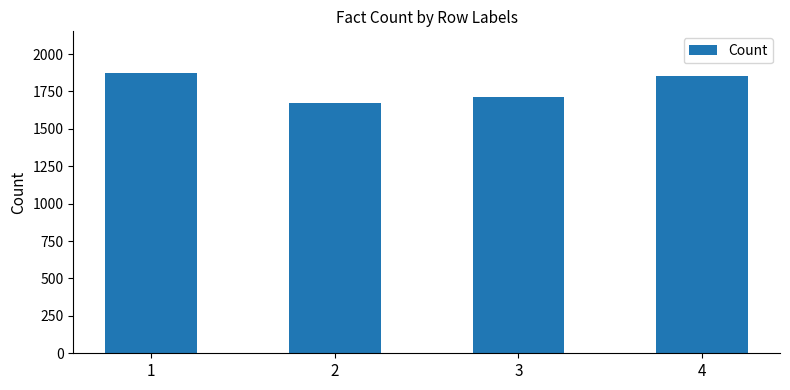

At which label is the value closest to 1771?

3